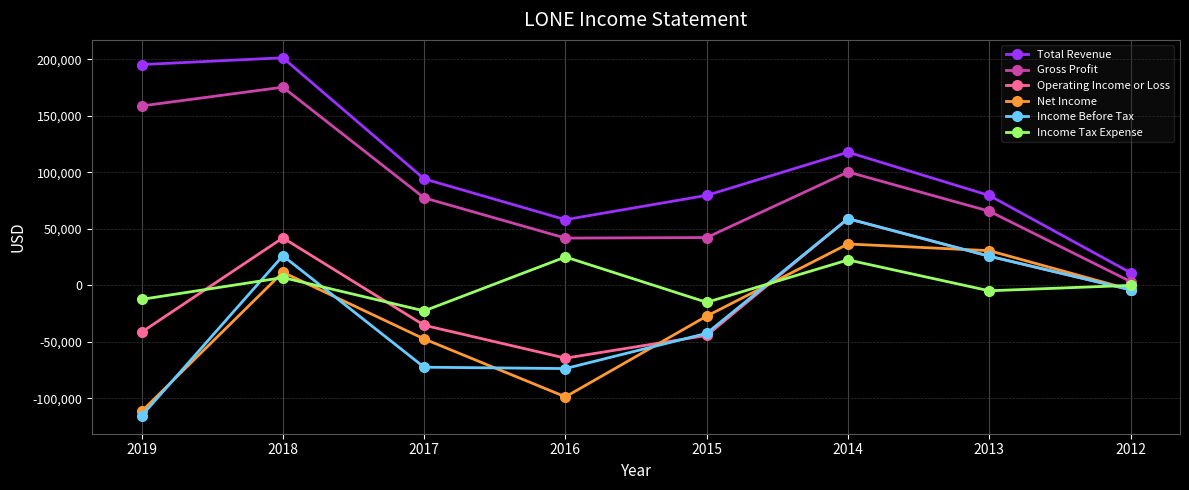

How many distinct data groups are displayed?

6